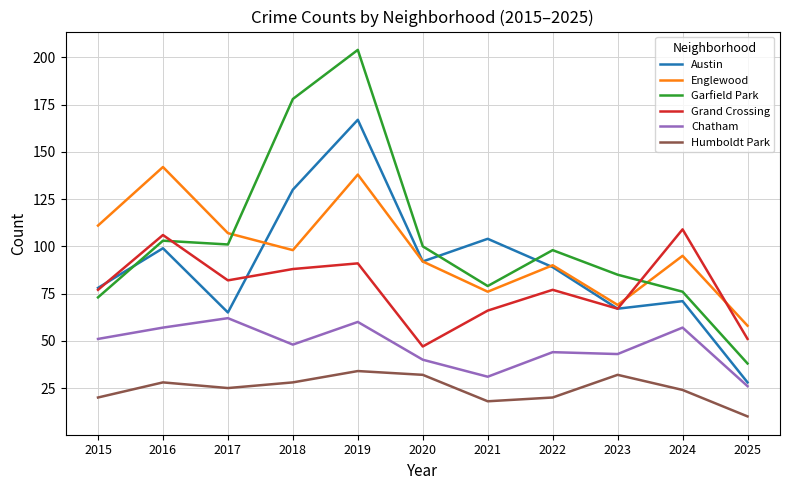

Which series has the largest range (max minus min)?

Garfield Park